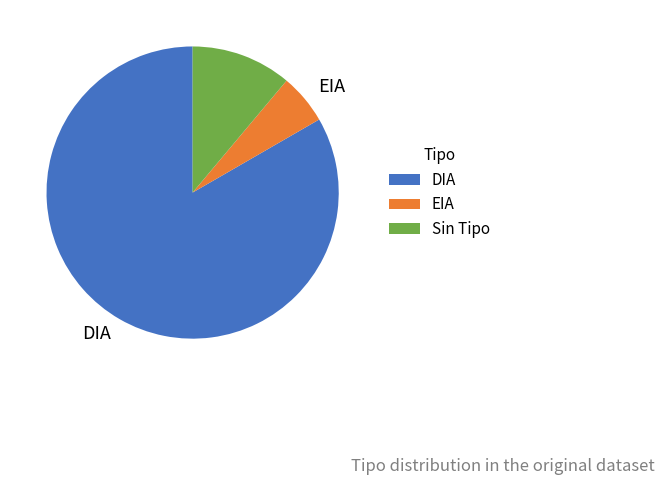

Is there any slice that represents more than half of the pie?

Yes